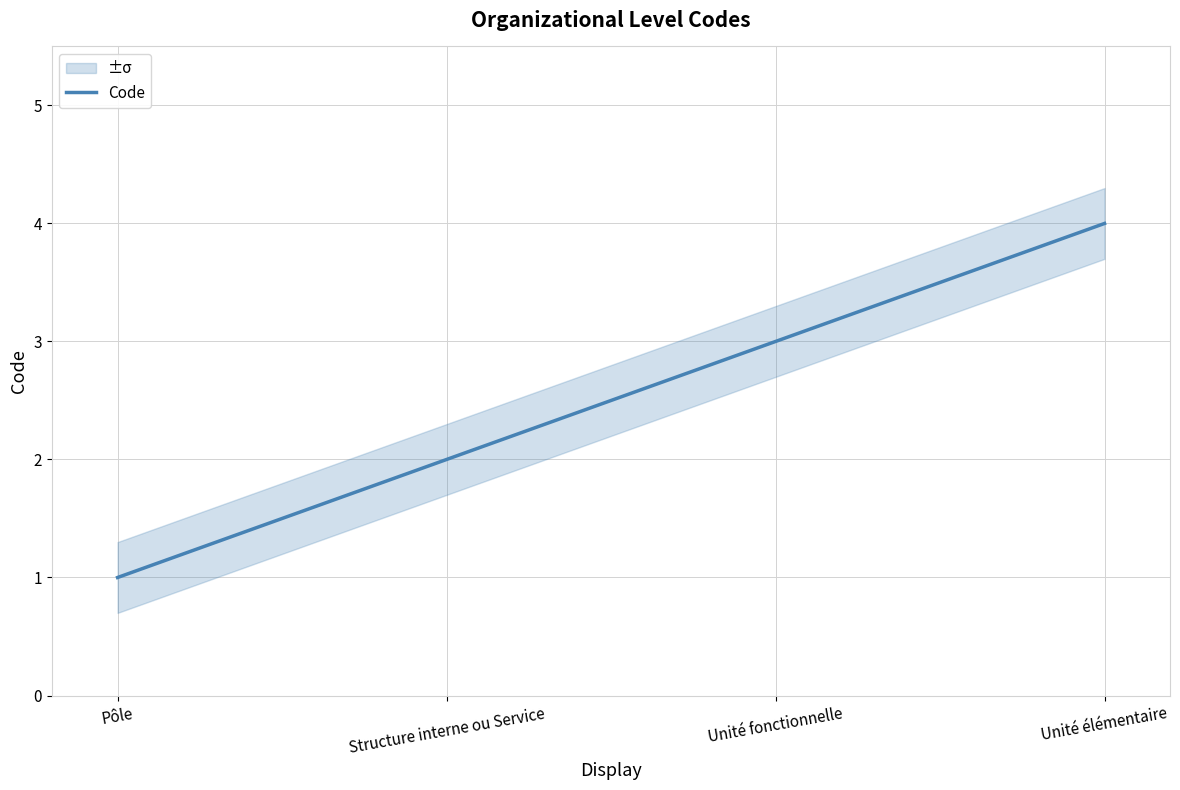

True or false: the data has more than 0 interior local peaks.

False